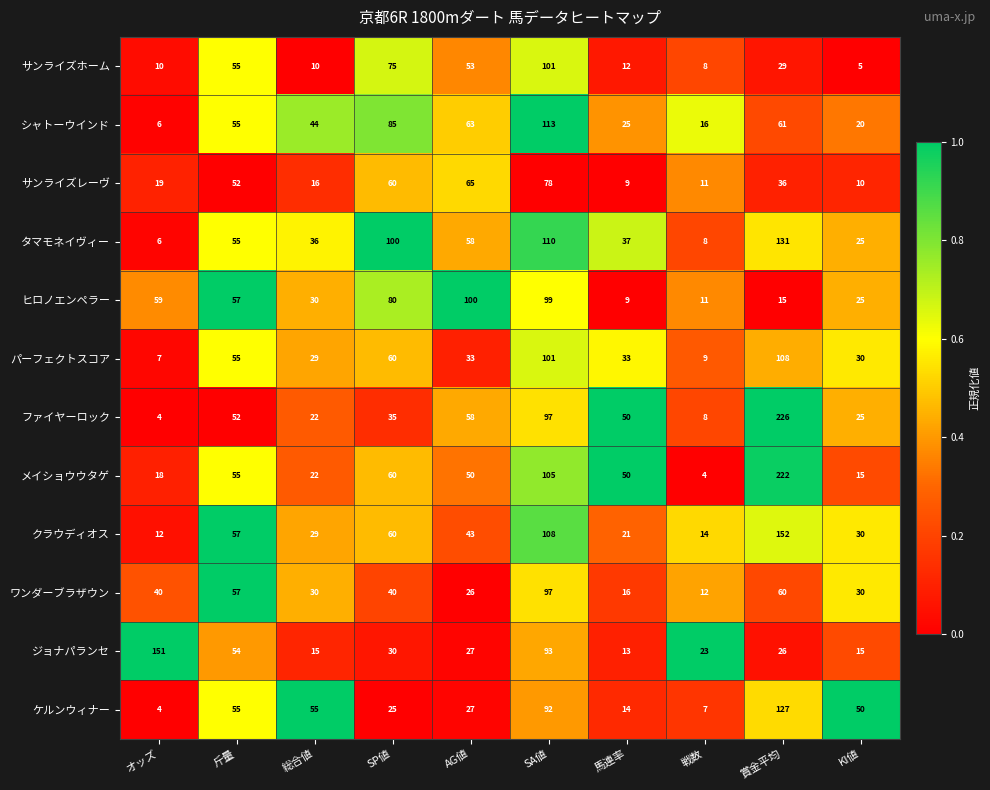

Is it true that サンライズホーム equals 2 at KI値?

False